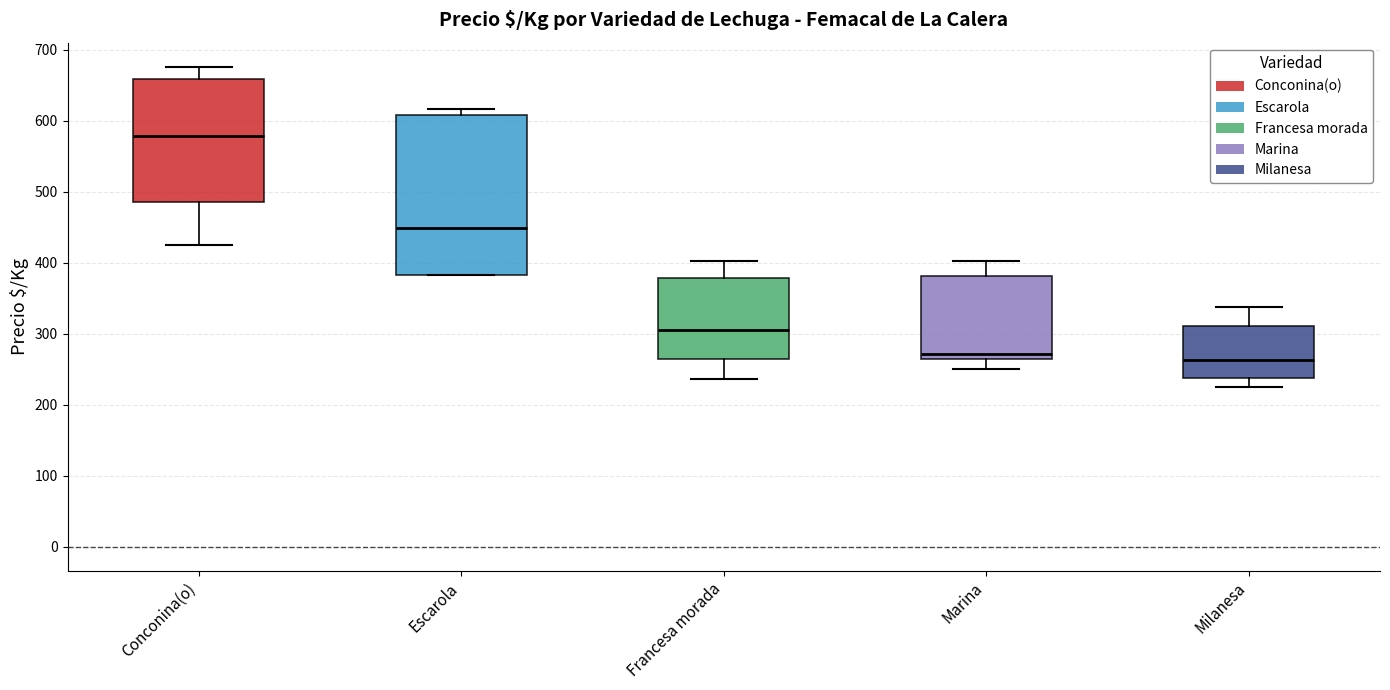

Reading left to right, transcribe this box plot: for each box, give where its median line is, the range the box spans, and where its two whiskers end, as read against the y-axis. The values are not printed on the chart, so give them approximately, as read against the axis.

Conconina(o): median 580, box 490 to 660, whiskers 430 to 680
Escarola: median 450, box 380 to 610, whiskers 380 to 620
Francesa morada: median 310, box 270 to 380, whiskers 240 to 400
Marina: median 270, box 260 to 380, whiskers 250 to 400
Milanesa: median 260, box 240 to 310, whiskers 230 to 340